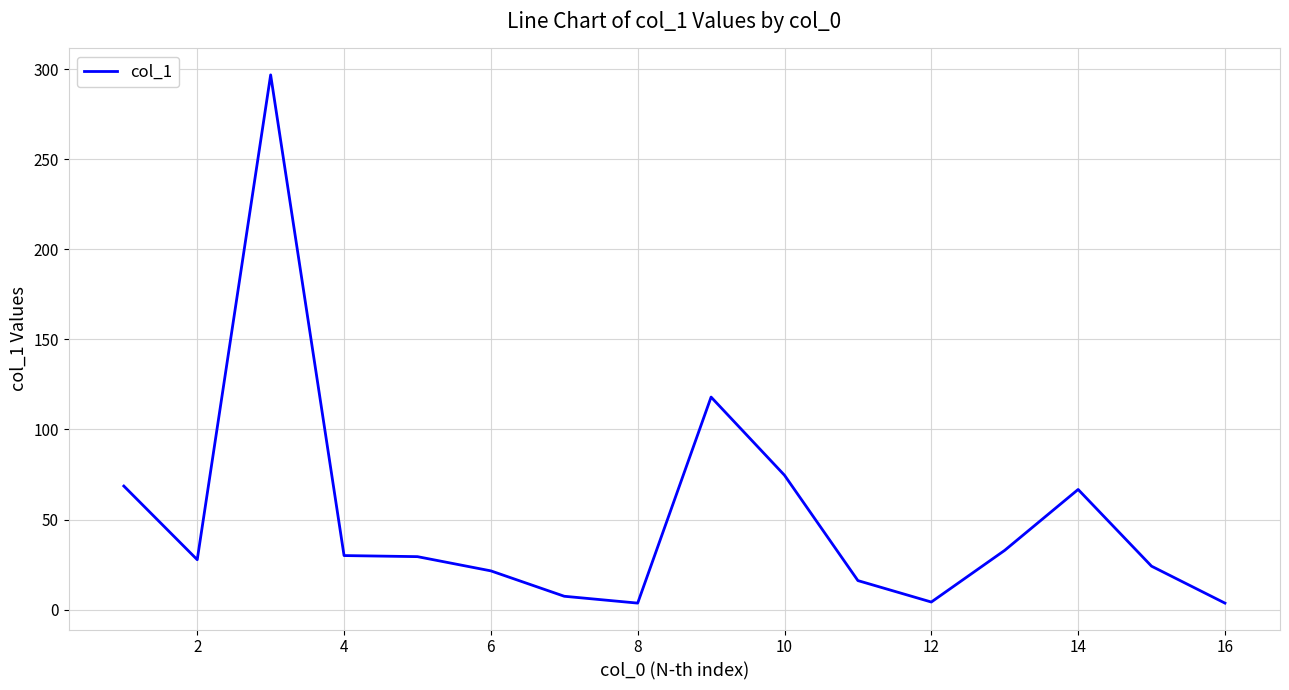

What is the maximum value shown in the chart?

296.9